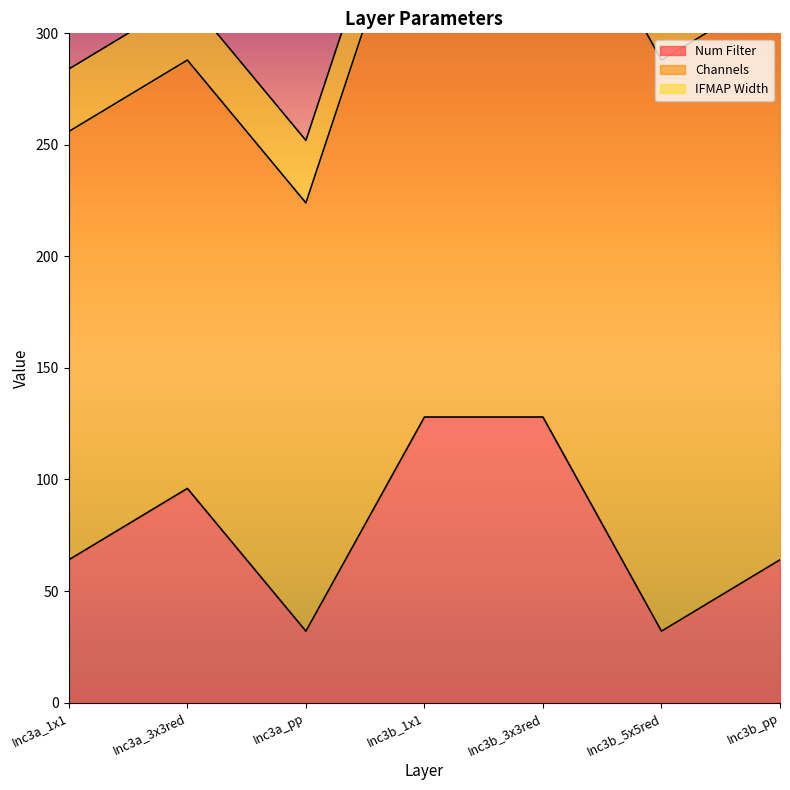

How many lines are shown in the chart?

3